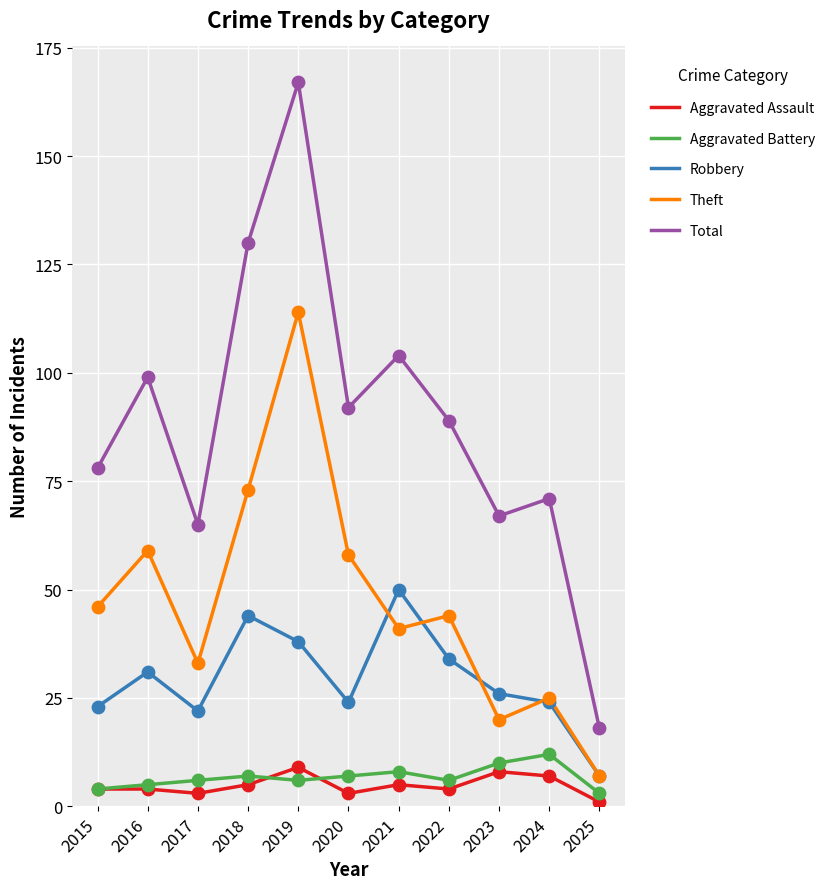

What is the total value across all series at 2017?

129